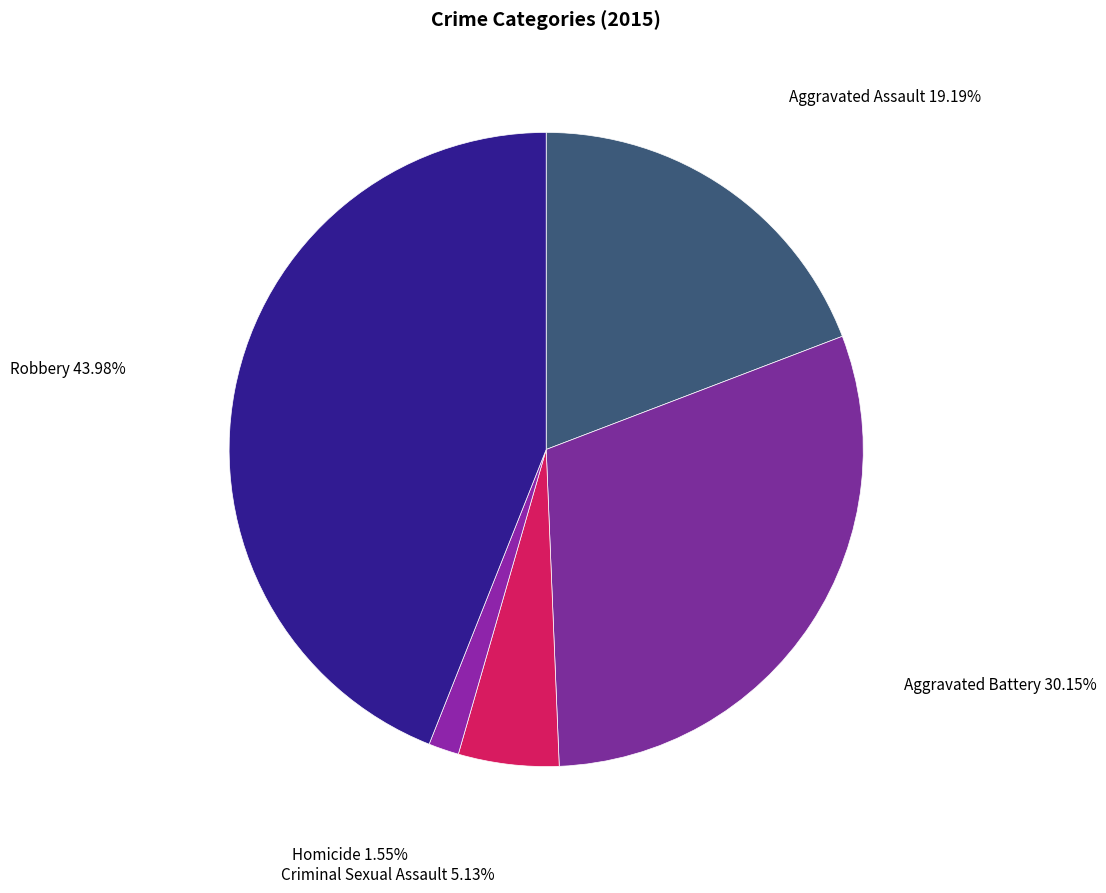

Rank the categories by value from highest to lowest.

Robbery, Aggravated Battery, Aggravated Assault, Criminal Sexual Assault, Homicide